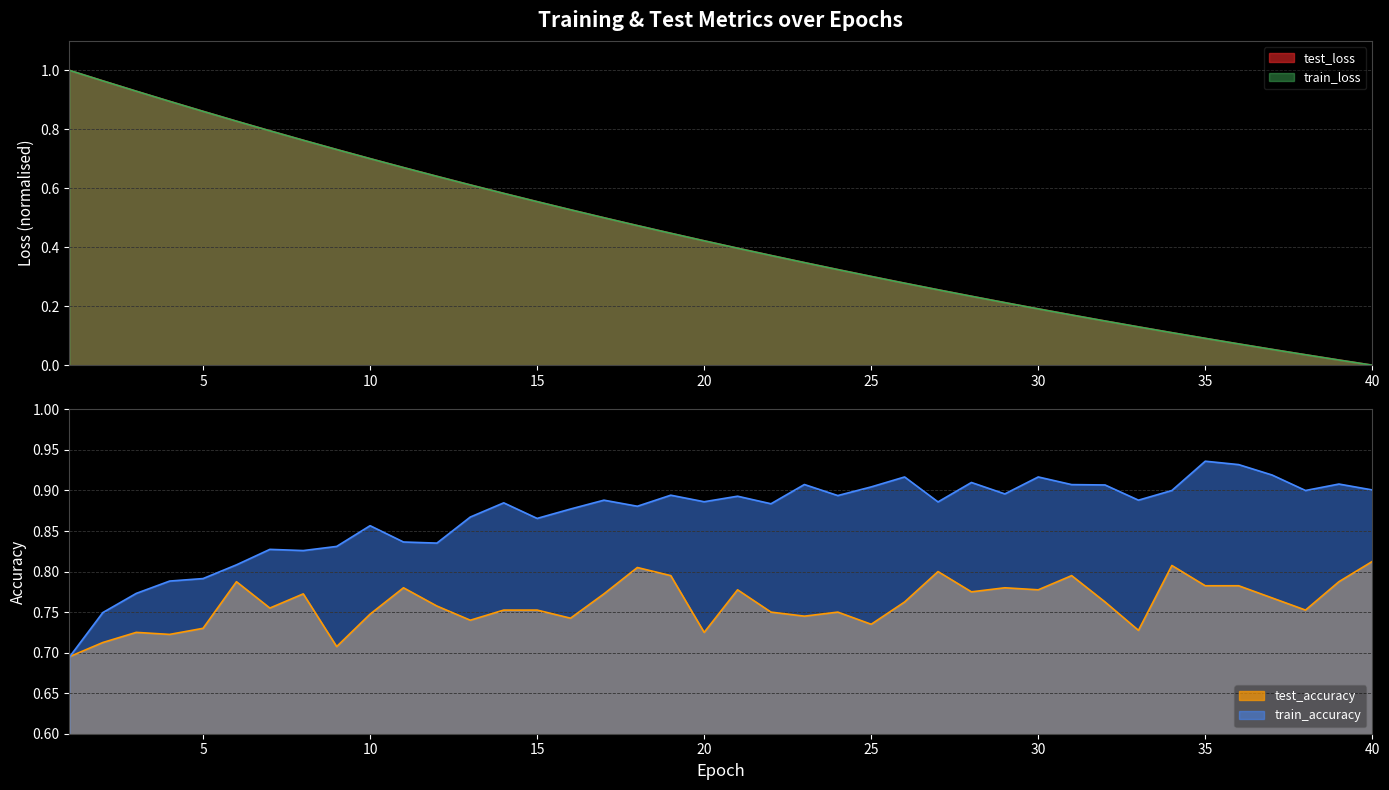

In train_accuracy, how many points are higher than both neighbors (excluding endpoints)?

12